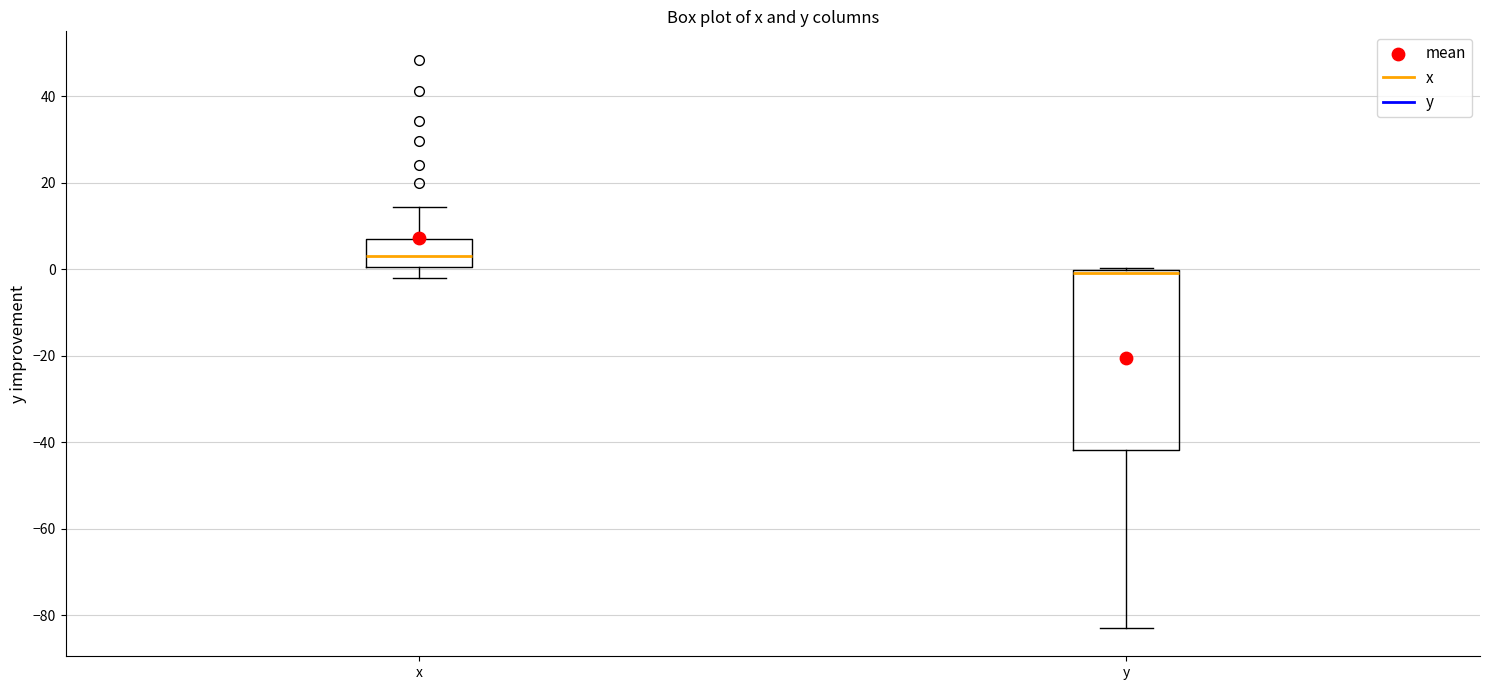

Reading left to right, read every box against the y-axis: the position of its median line, the range the box covers, and the ends of its whiskers. The values are not printed on the chart, so give them approximately, as read against the axis.

x: median 4, box 0 to 6, whiskers -2 to 14
y: median 0 (just below the box's upper edge), box -42 to 0, whiskers -82 to 0